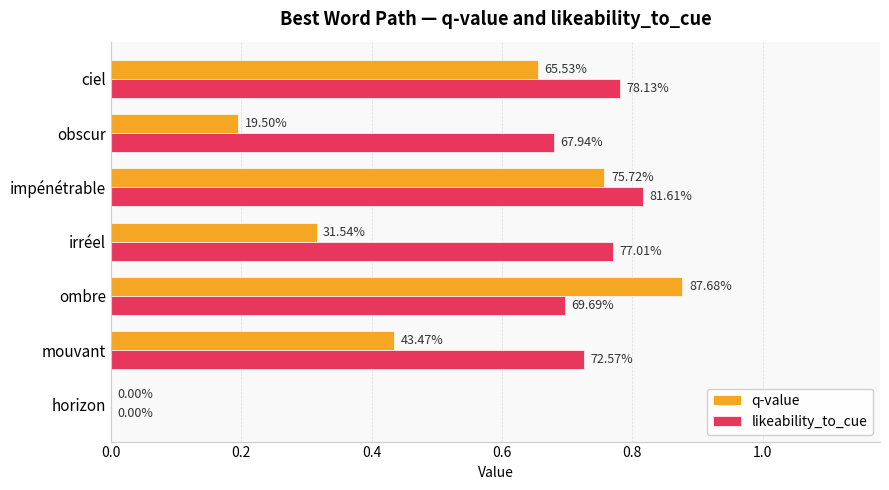

What are all the series names shown in the legend?

q-value, likeability_to_cue